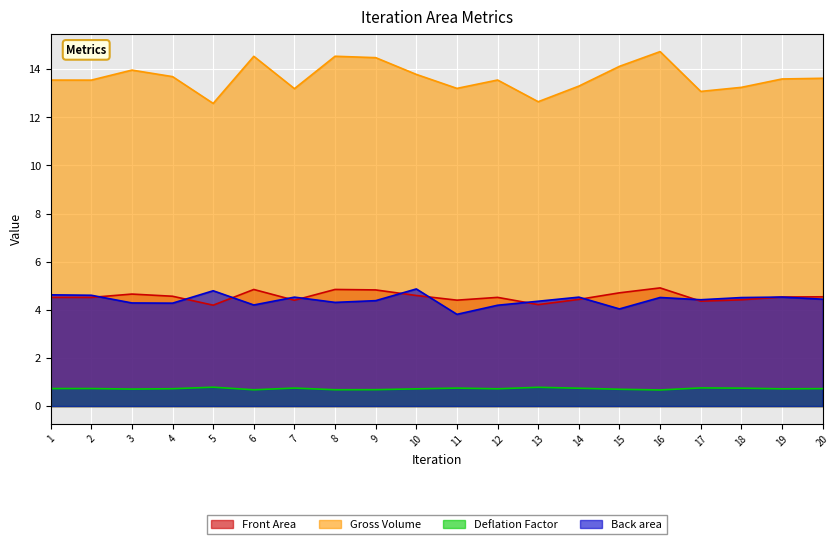

The Back area series shows 4.3 at 8. True or false?

True